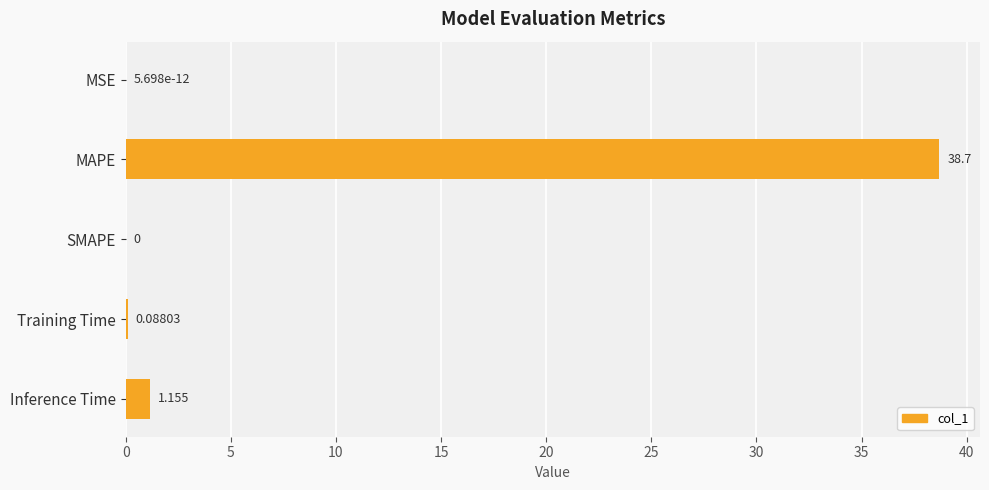

Where is the data nearest to the value 19?

Inference Time